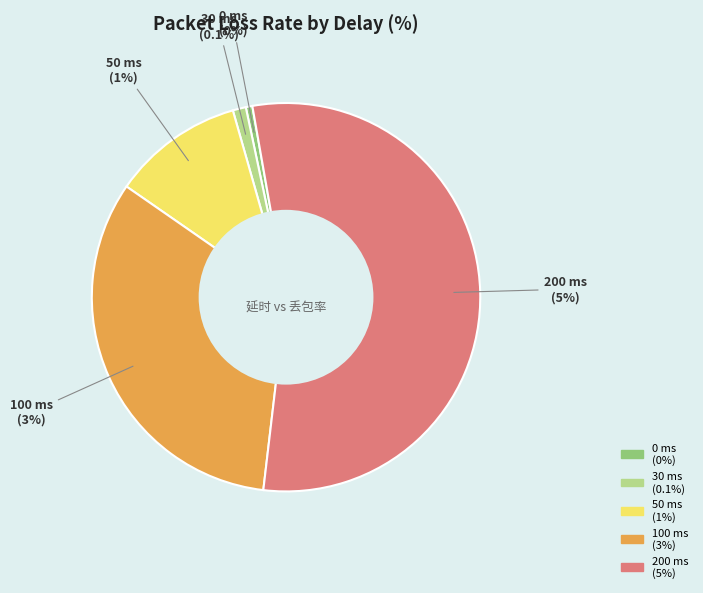

Is 200 ms the majority of the pie?

Yes